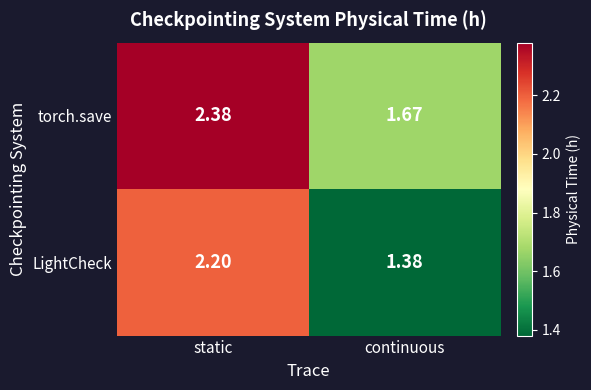

Which category has the highest value in the torch.save series?

static